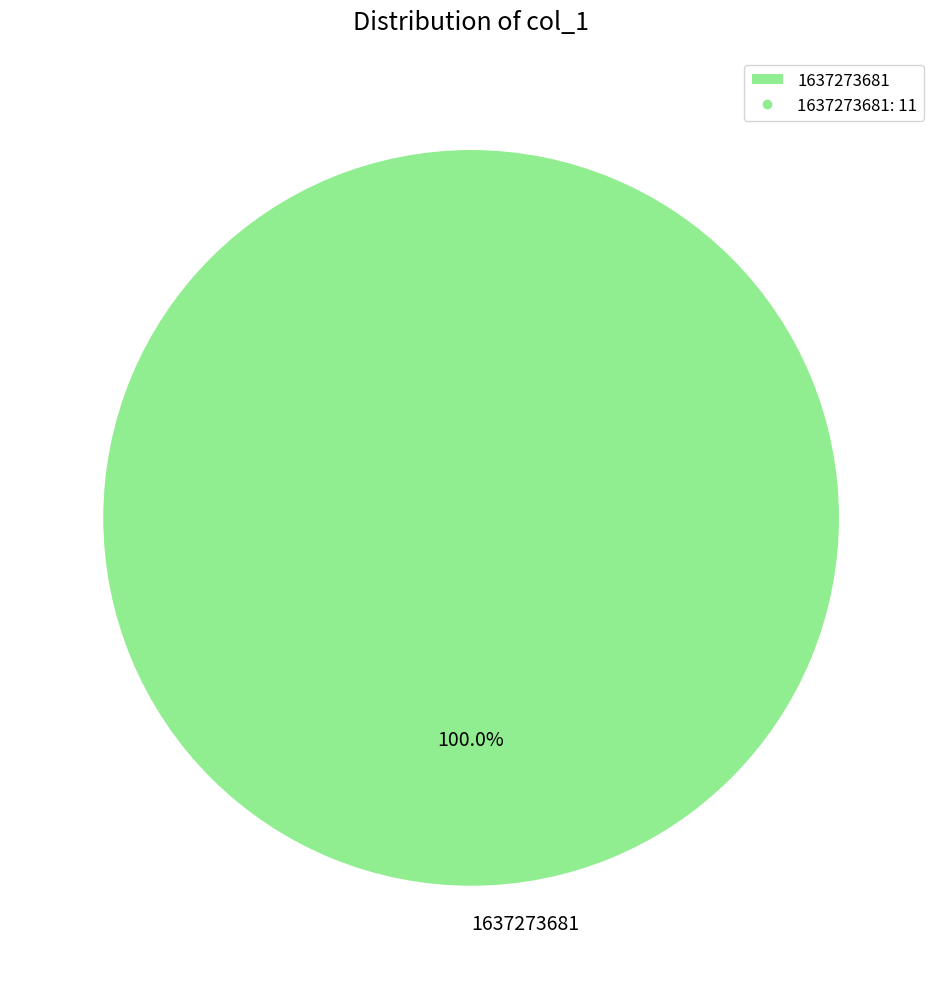

Rank the categories by value from lowest to highest.

1637273681